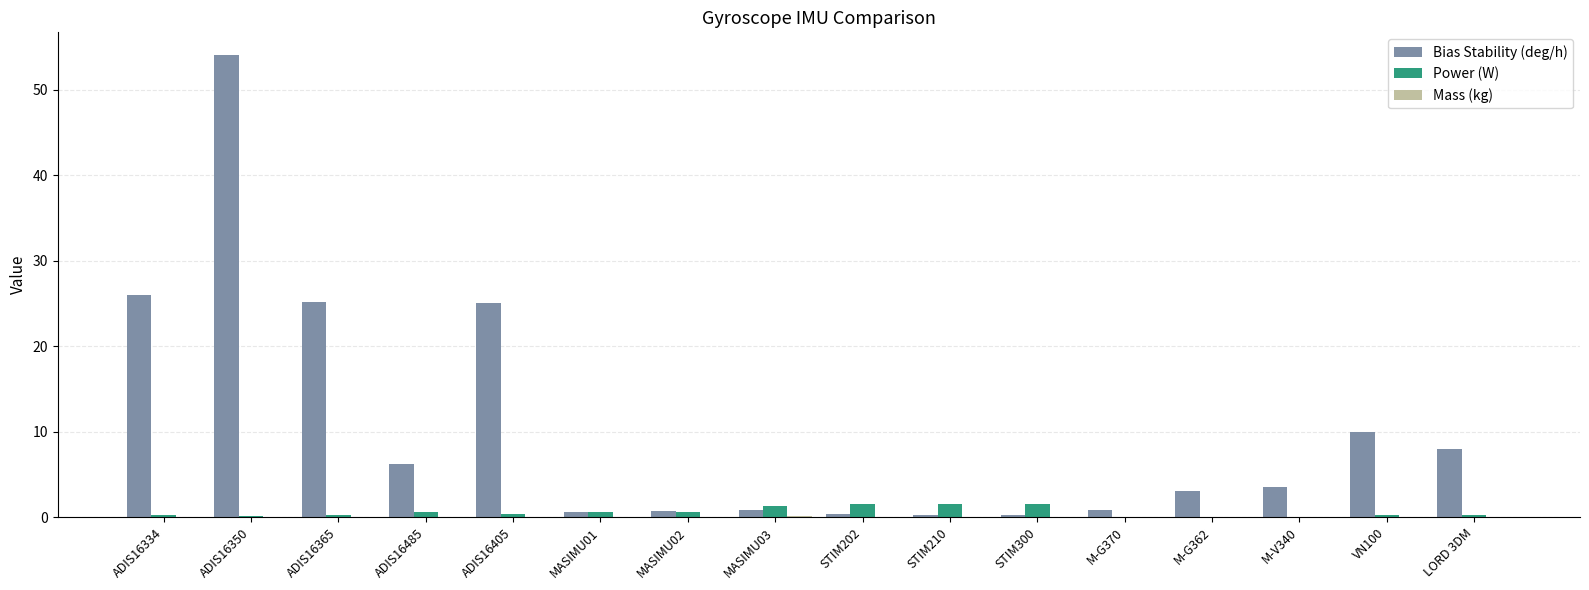

Which category has the highest value across all series?

ADIS16350